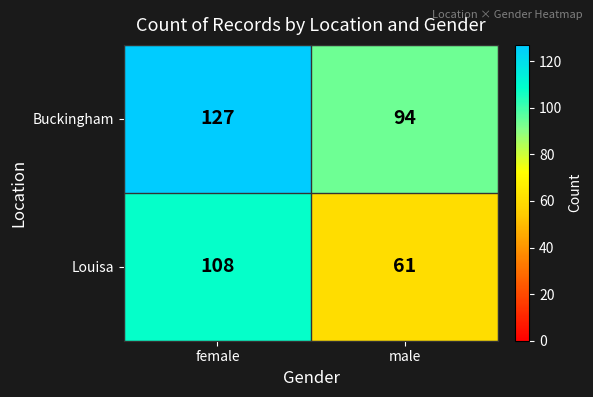

Which label corresponds to the smallest value in the chart?

male